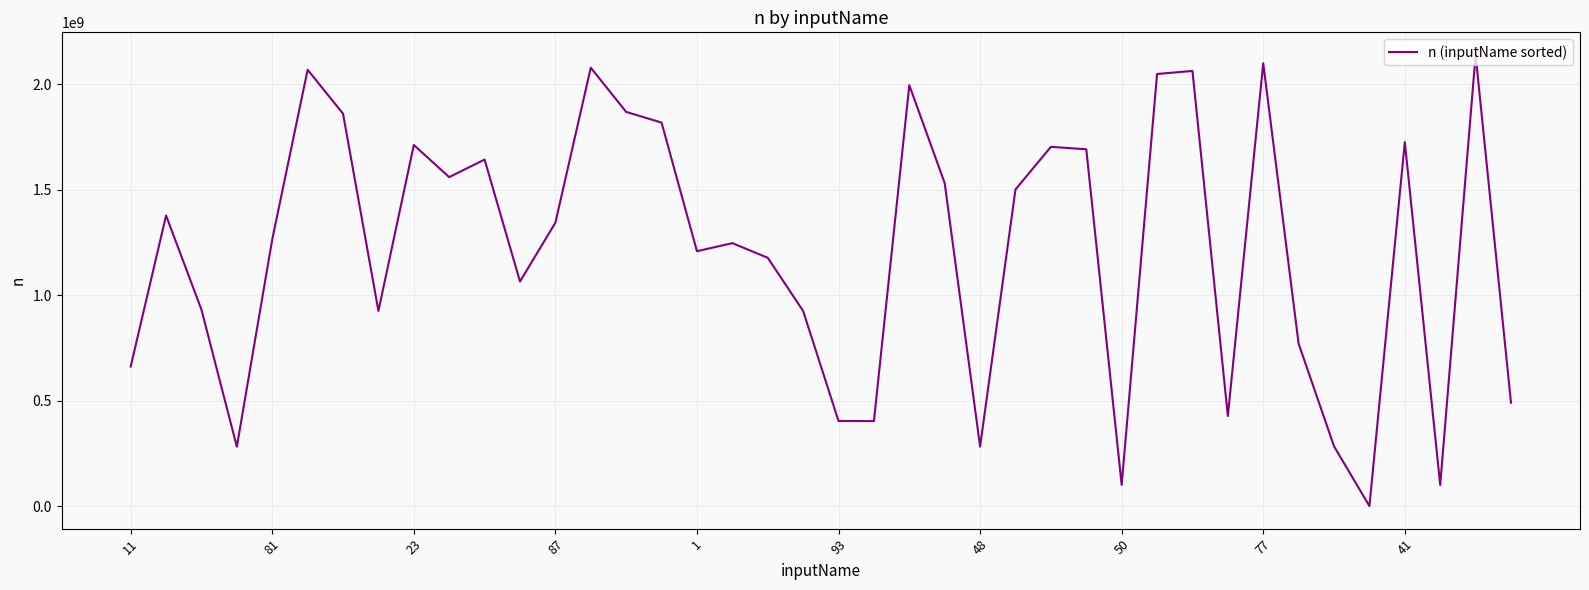

What is the difference between the maximum and minimum values?

2138913431